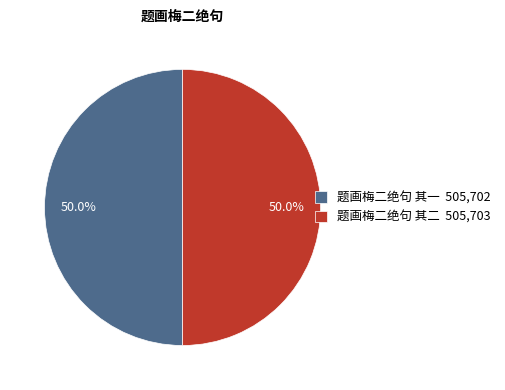

Approximately how many times larger is the value at 题画梅二绝句 其一 505,702 compared to 题画梅二绝句 其二 505,703?

1.0